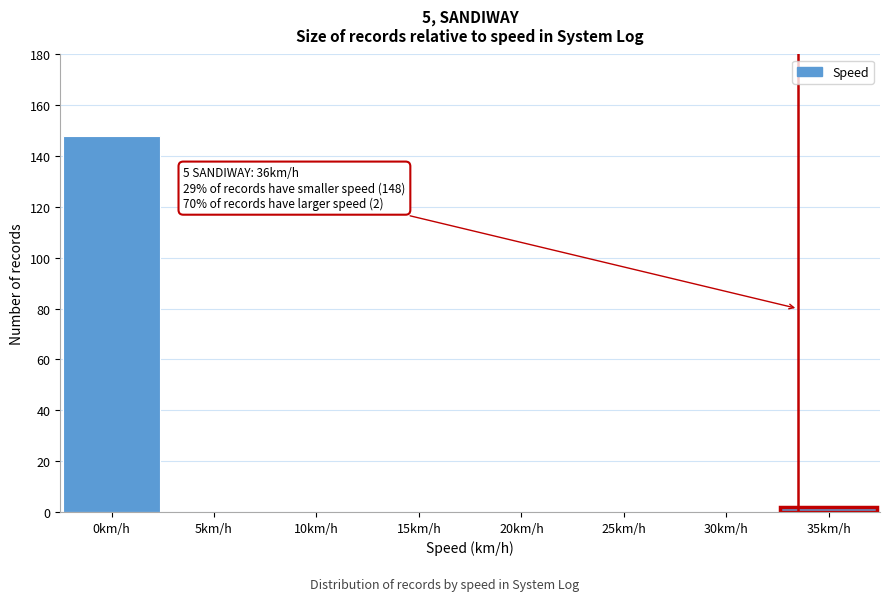

Reading left to right, what are all the values shown in this chart?

0km/h=148	5km/h=0	10km/h=0	15km/h=0	20km/h=0	25km/h=0	30km/h=0	35km/h=2